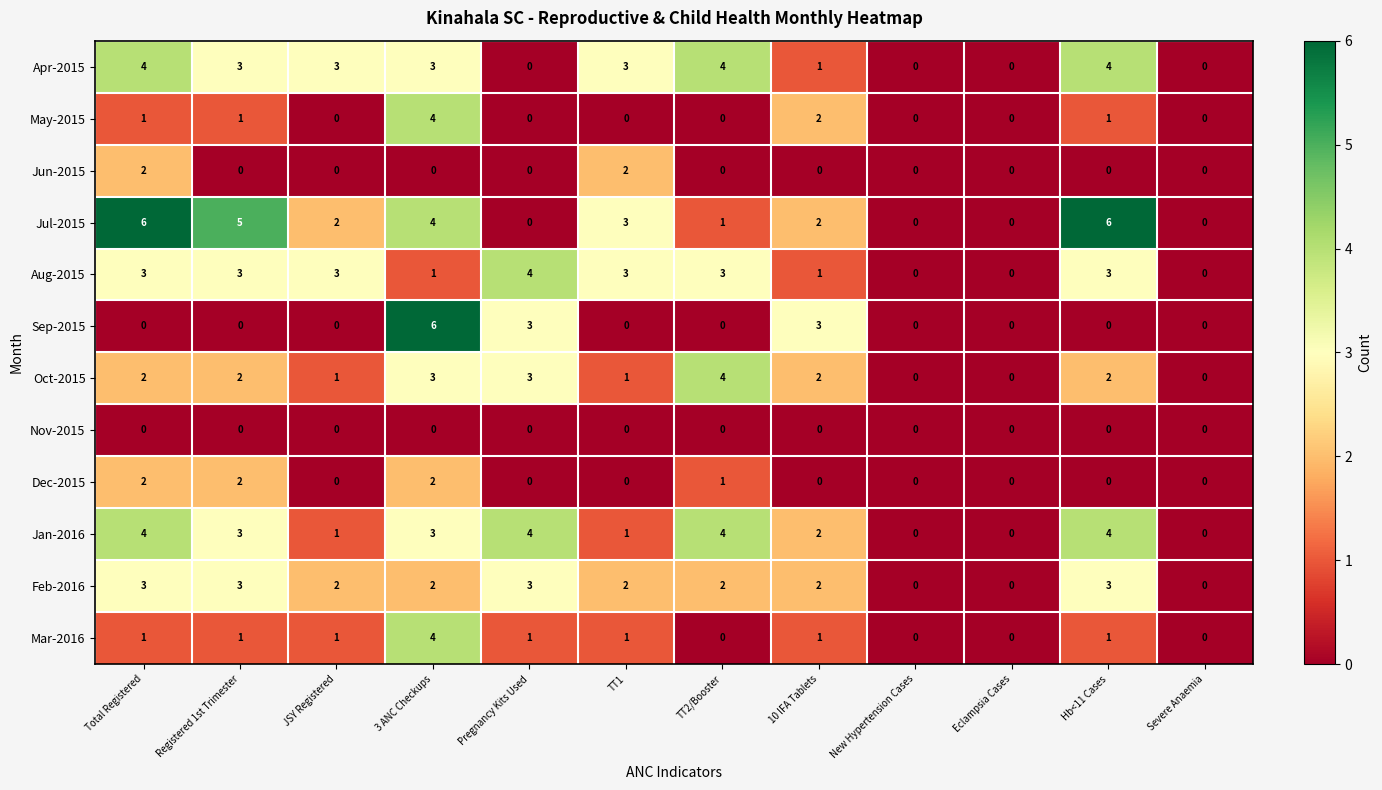

What is the total value across all series at TT2/Booster?

19